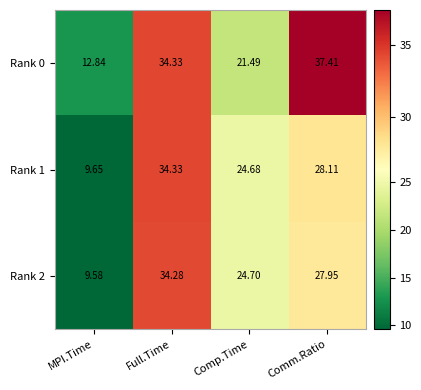

At how many categories does at least one series exceed 10?

4